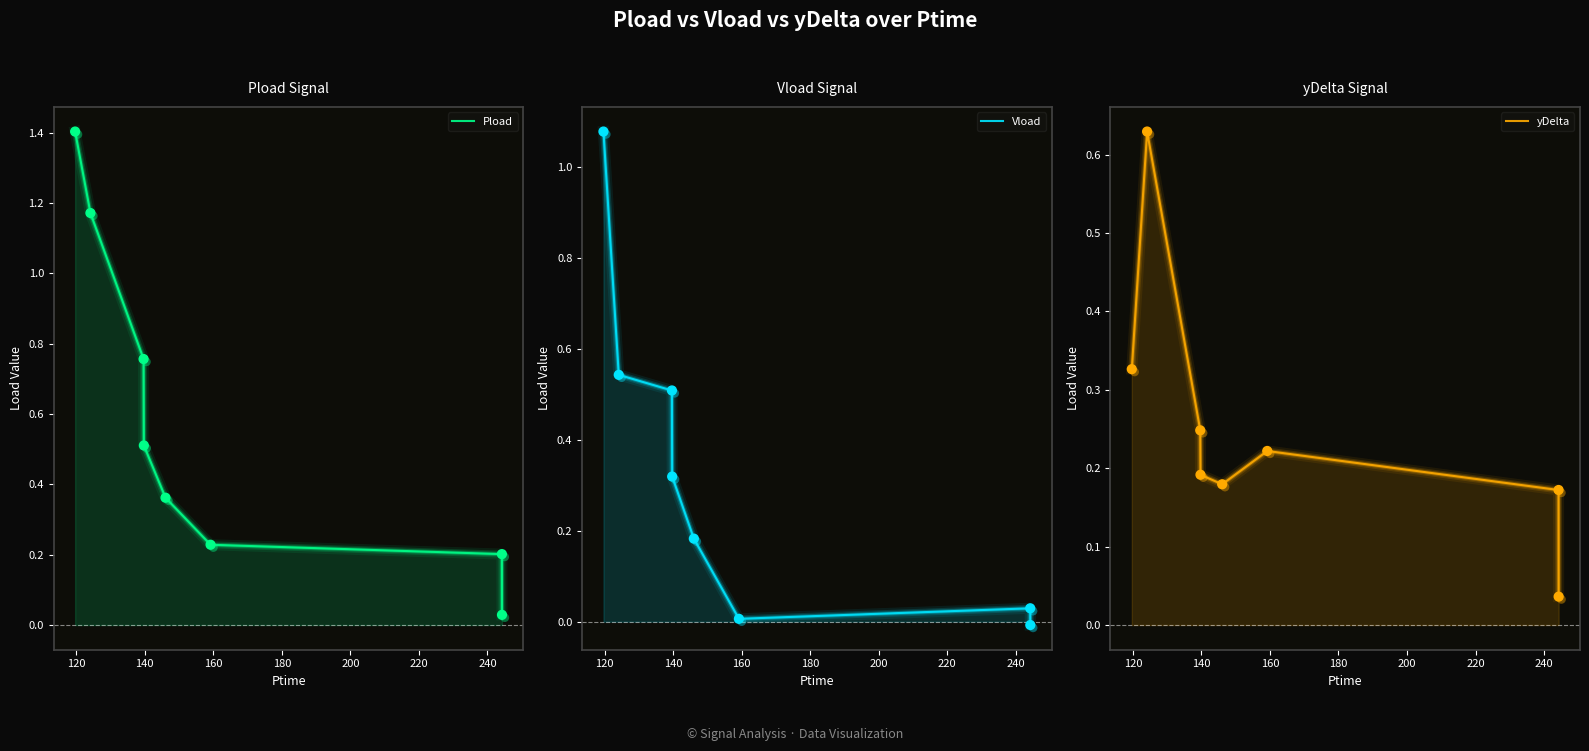

Is the value of Pload at 200 greater than the value of yDelta at 160?

Yes